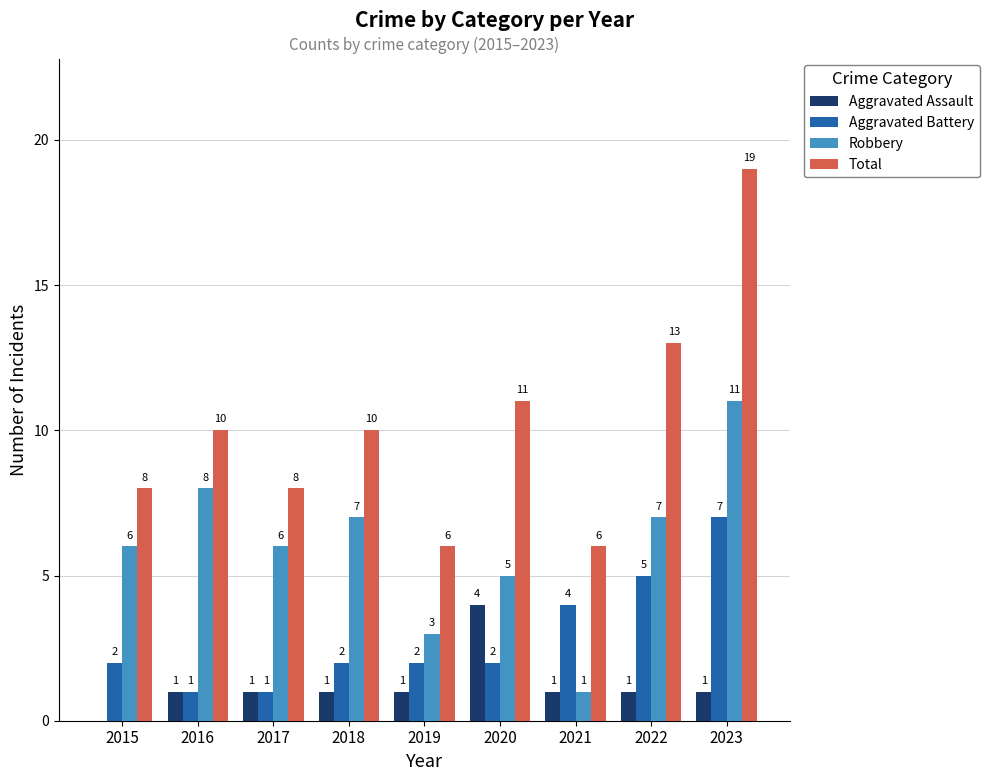

What is the total value across all series at 2020?

22